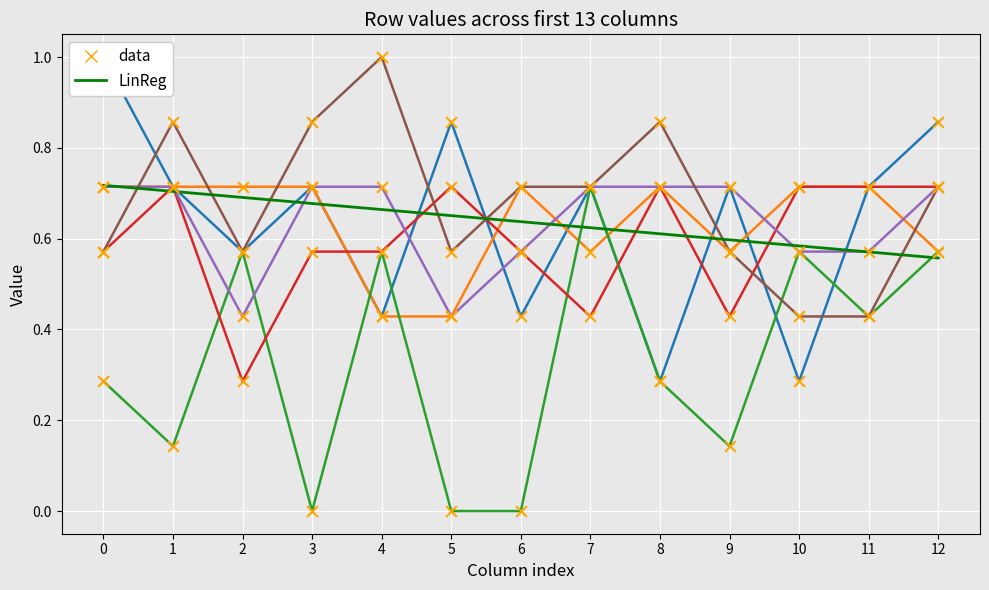

At which category is the sum across all series the highest?

12